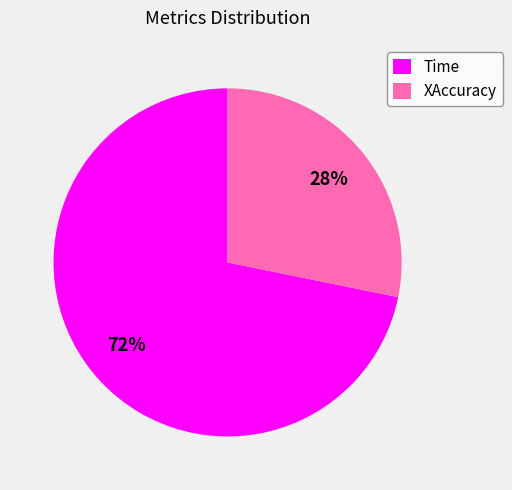

To the nearest percent, what is the average slice percentage?

50%